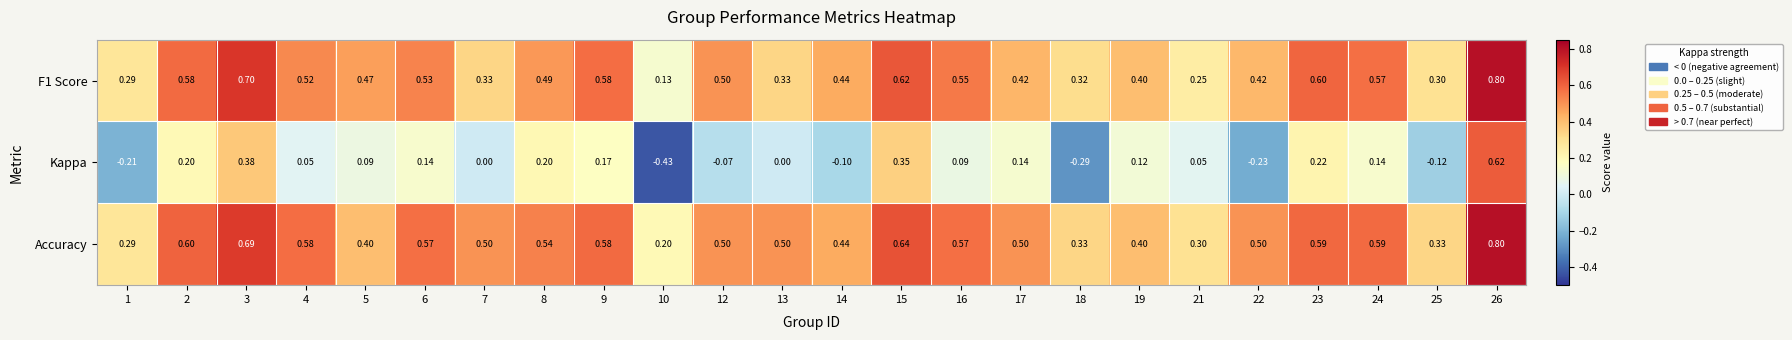

Is the value of Accuracy at 9 greater than the value of F1 Score at 5?

Yes